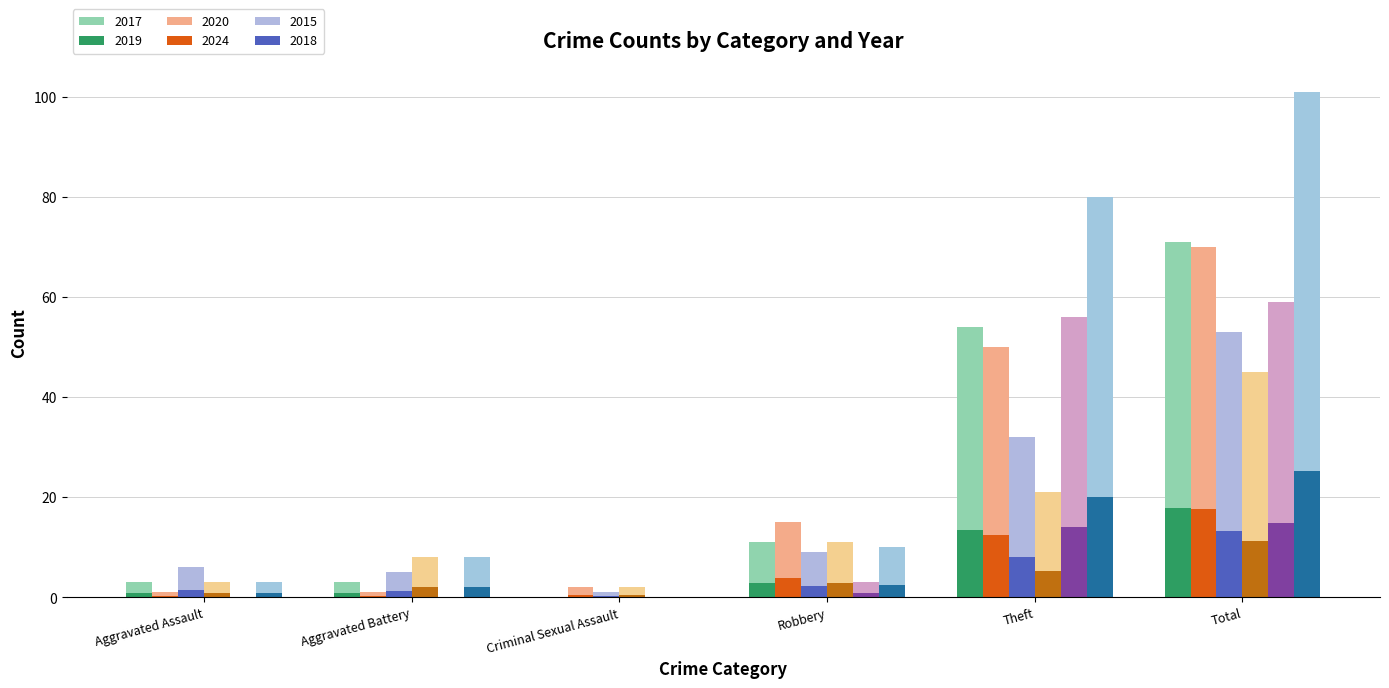

How many groups of bars are there?

6